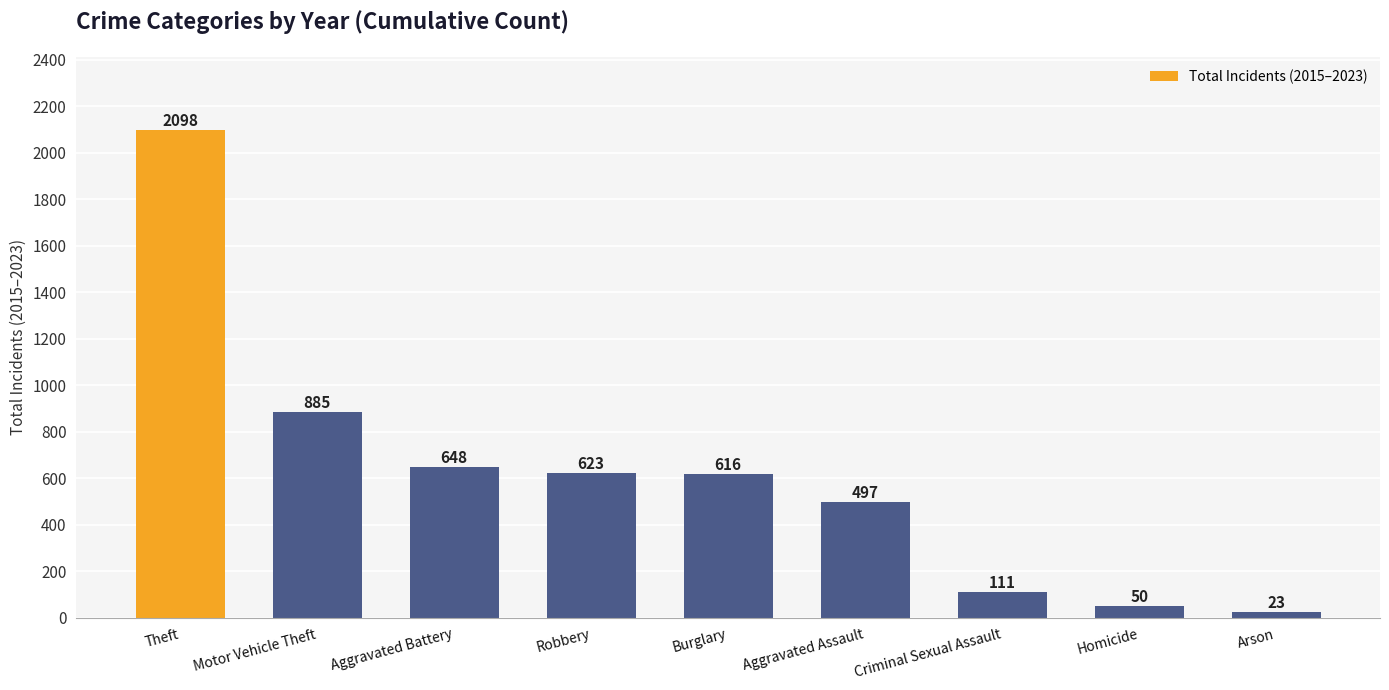

Where does the data first go above 616?

Theft